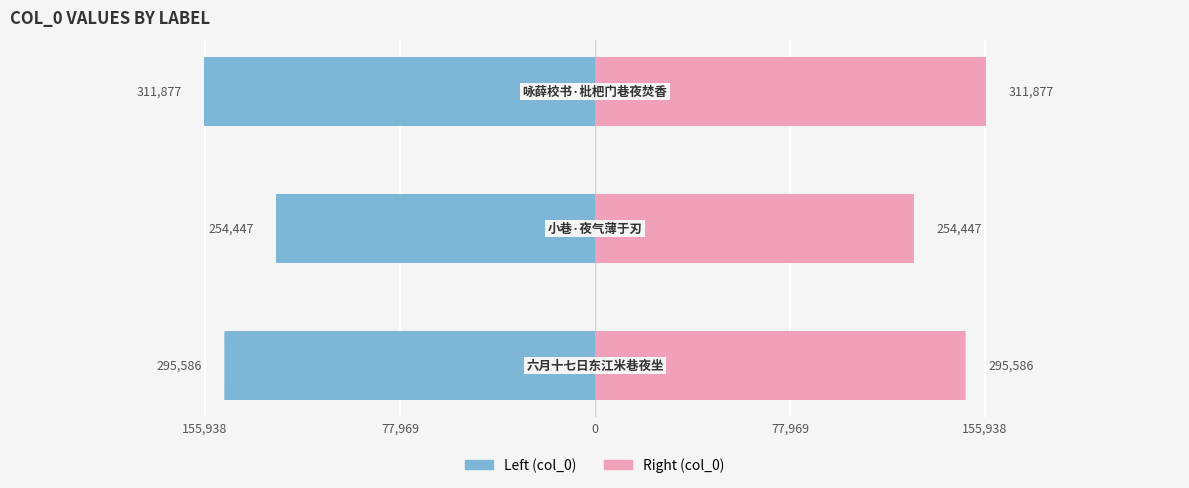

How many bars are there in each group?

2